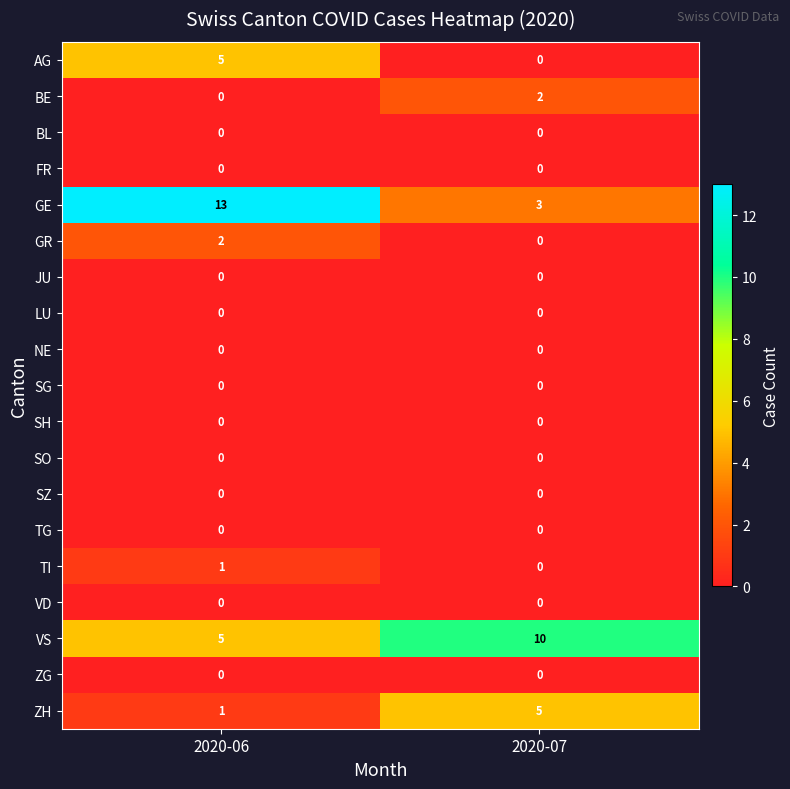

What is the sum of all AG values?

5